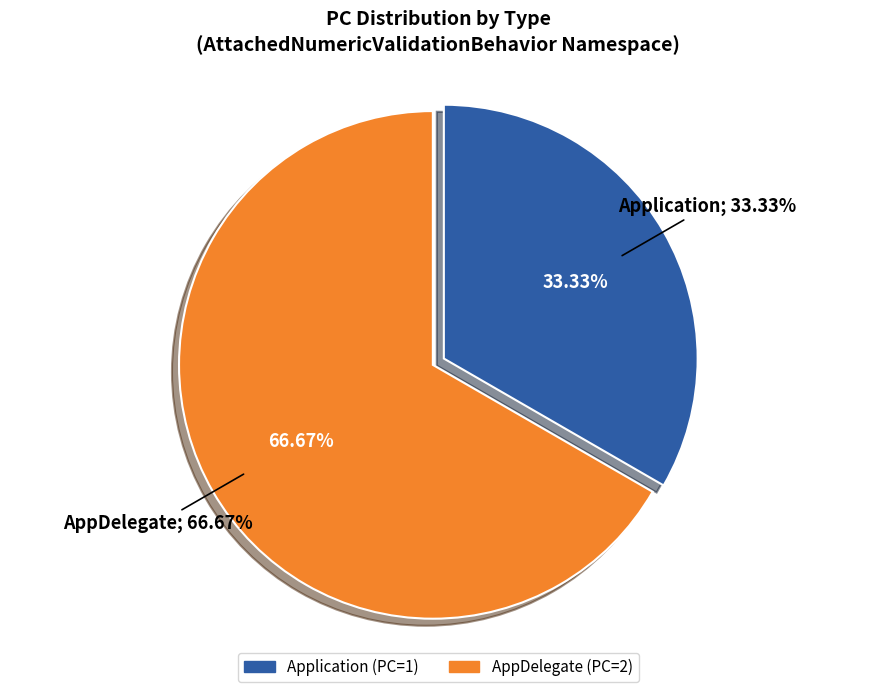

Is AppDelegate the majority of the pie?

Yes